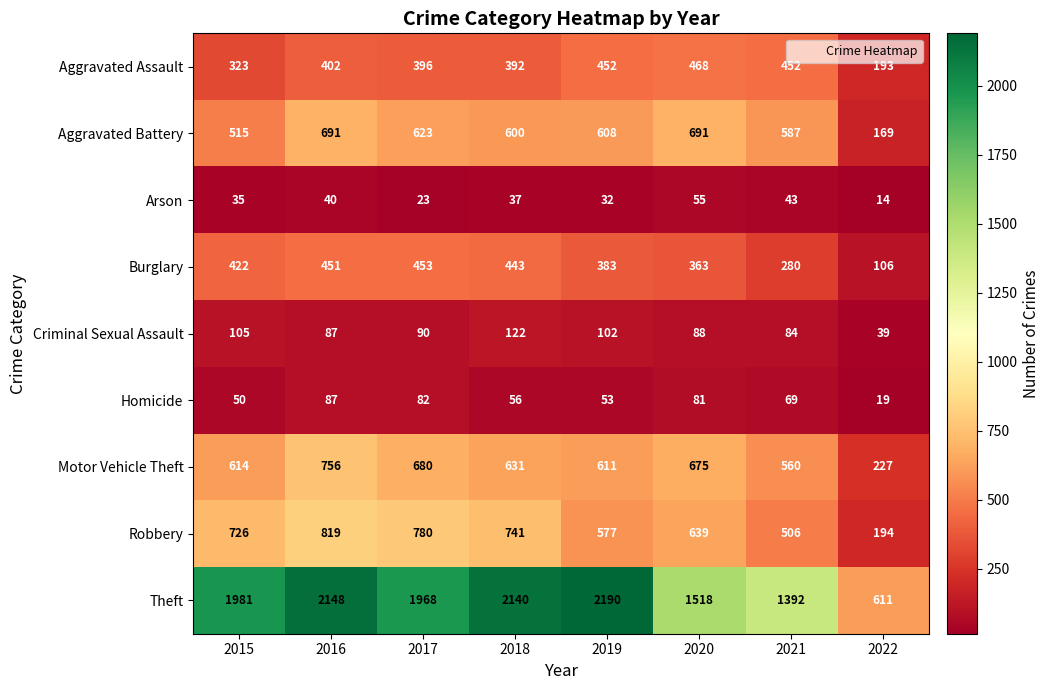

What is the maximum value shown in the chart?

2190